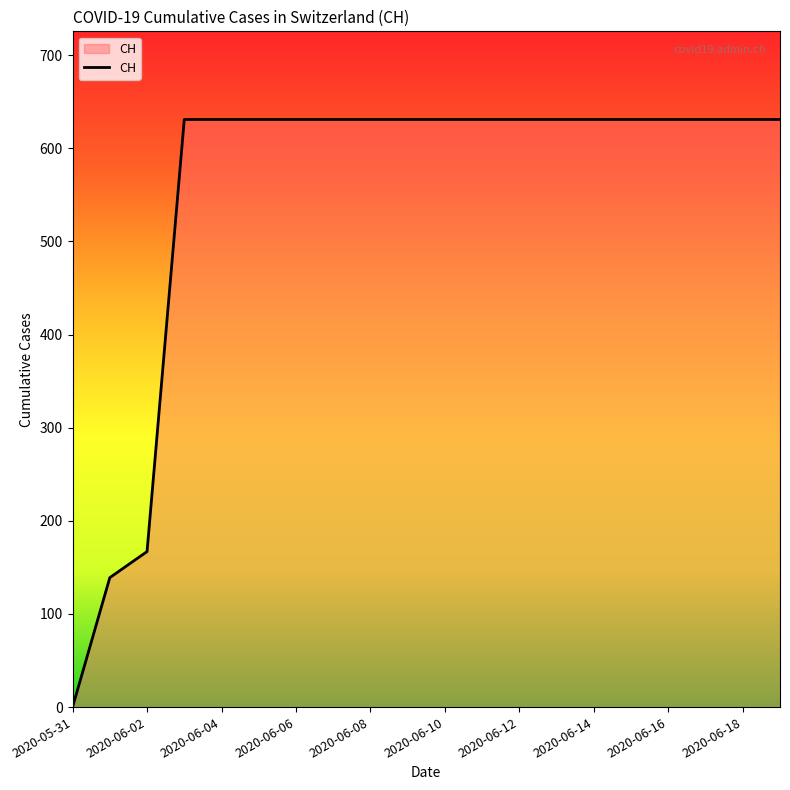

What is the maximum value shown in the chart?

631